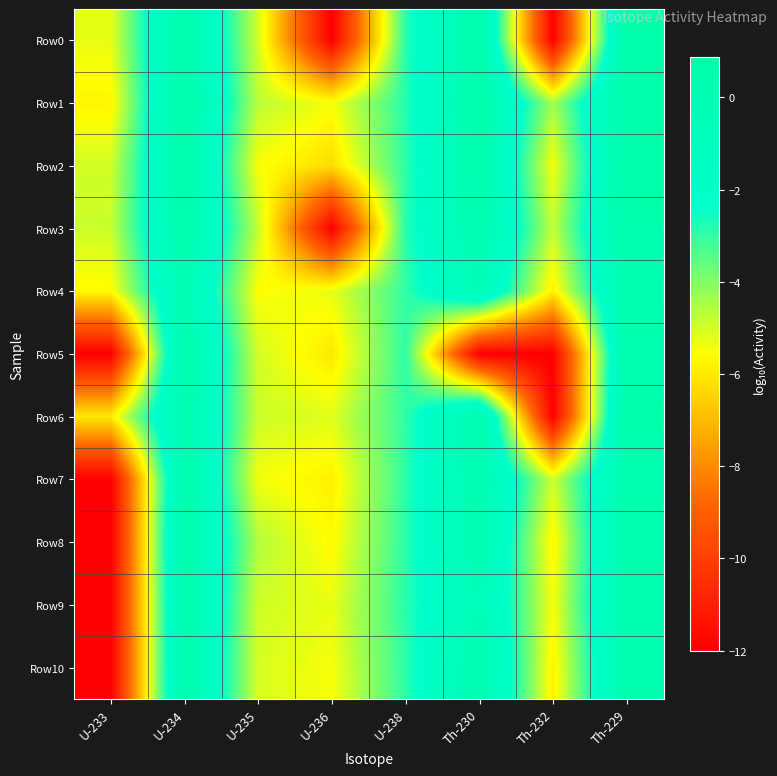

Rank the series at U-233 from highest to lowest value.

Row3, Row2, Row0, Row4, Row1, Row6, Row5, Row7, Row8, Row9, Row10